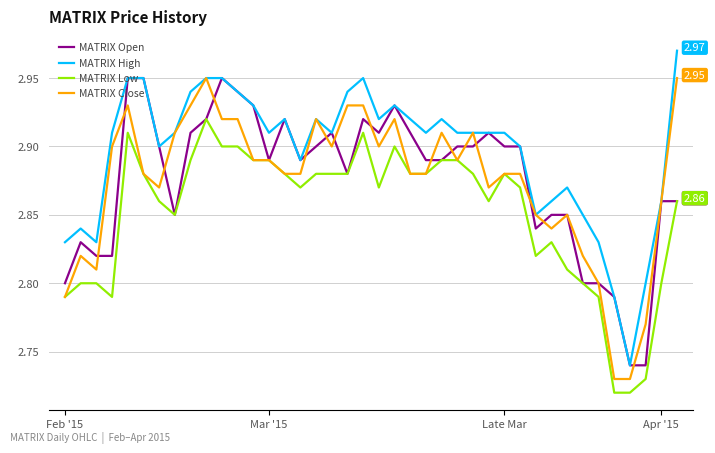

Does the chart have visible grid lines?

Yes